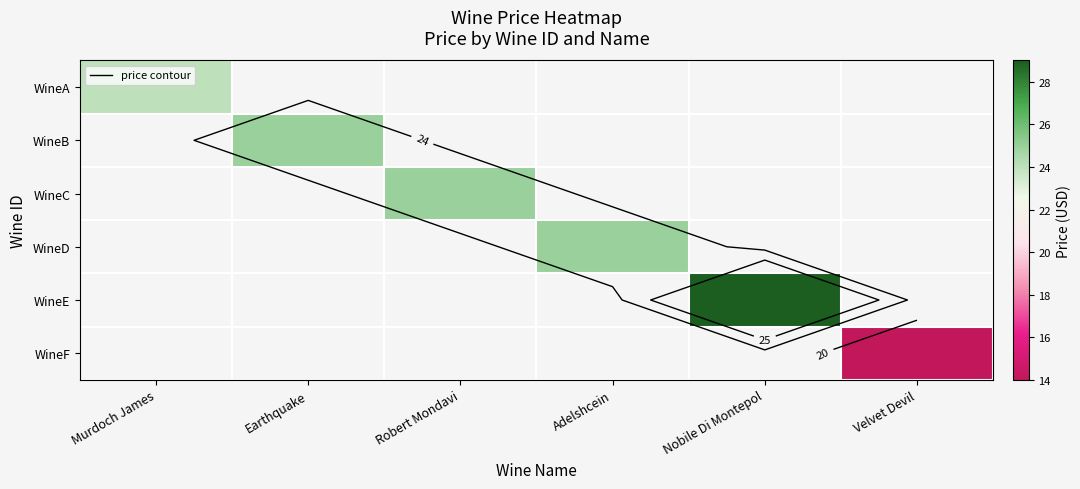

List the series in order of their overall mean, highest first.

WineA, WineB, WineC, WineD, WineE, WineF